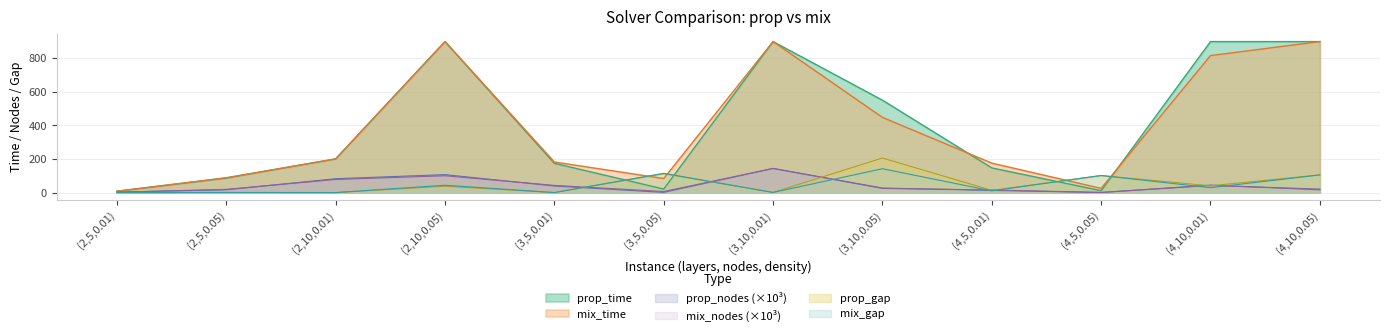

Which series has the largest range (max minus min)?

mix_time